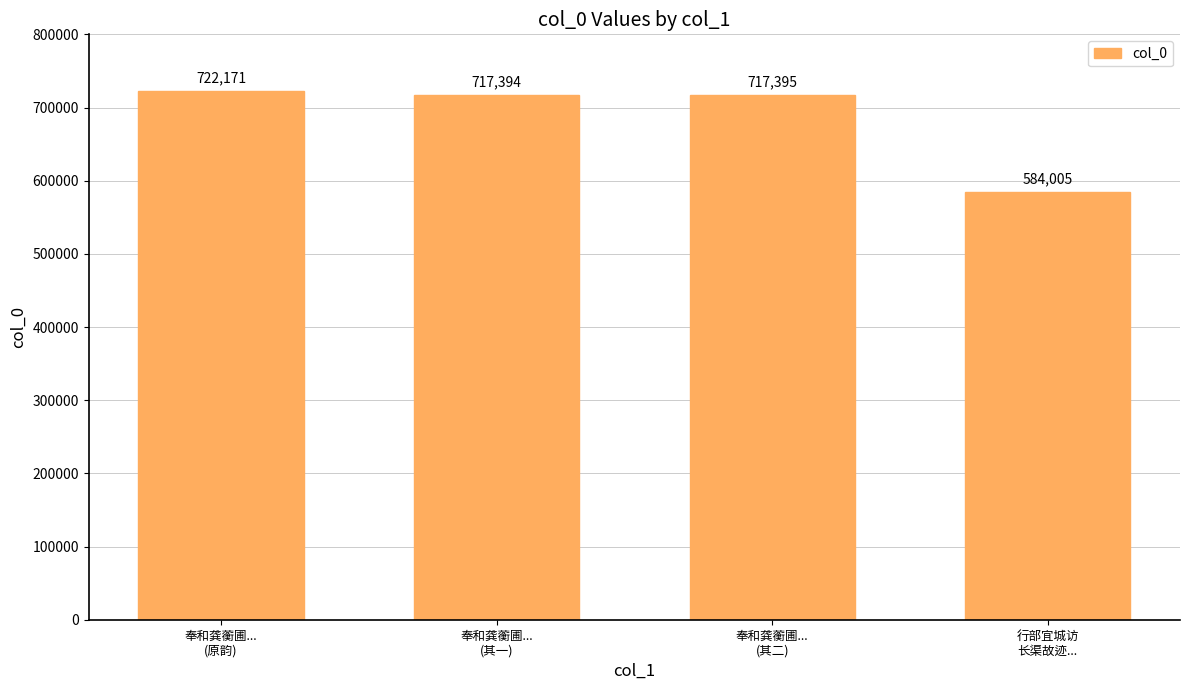

How many values are below 717395?

2